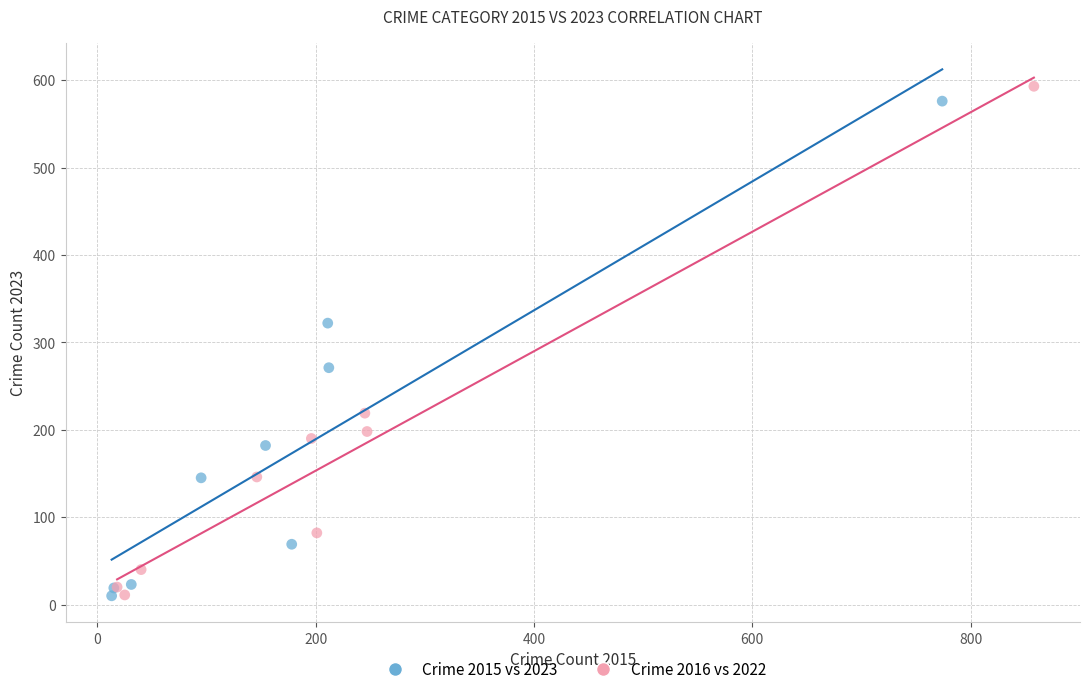

Which series has the widest spread of Y values?

Crime 2016 vs 2022